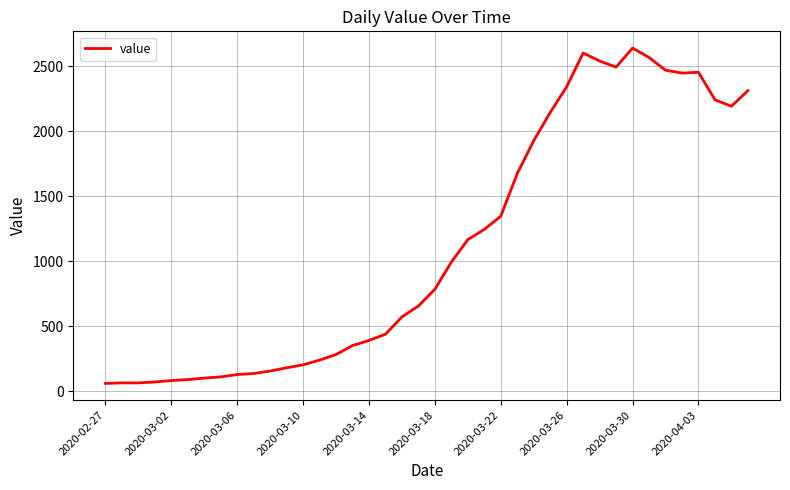

What is the greatest value displayed?

2638